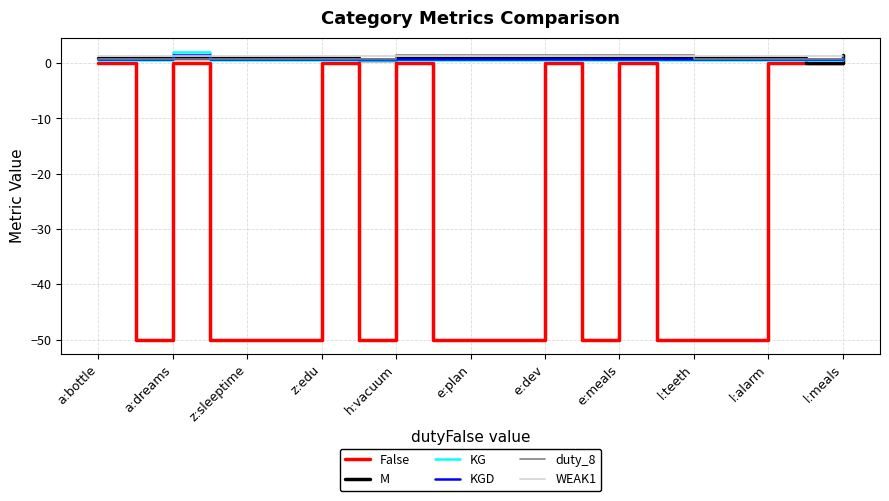

Which series has the largest range (max minus min)?

False